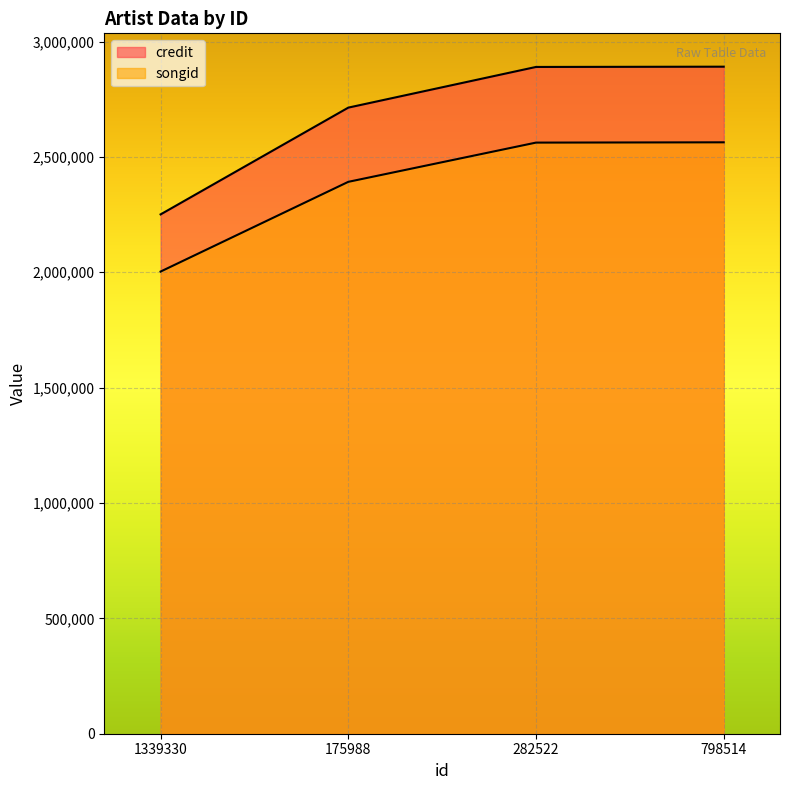

List the series in order of their peak value, highest first.

credit, songid